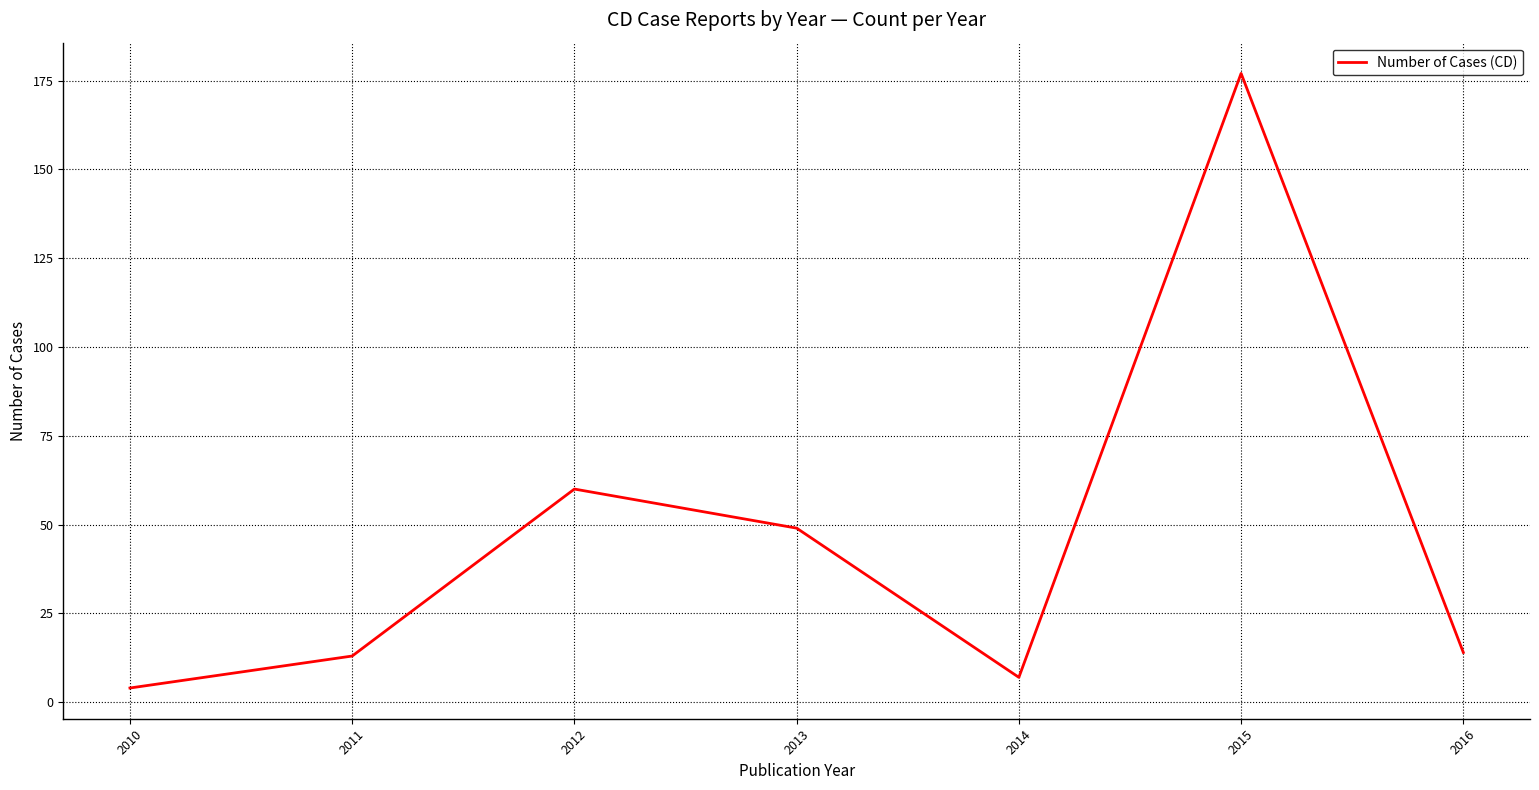

What is the smallest value displayed?

4